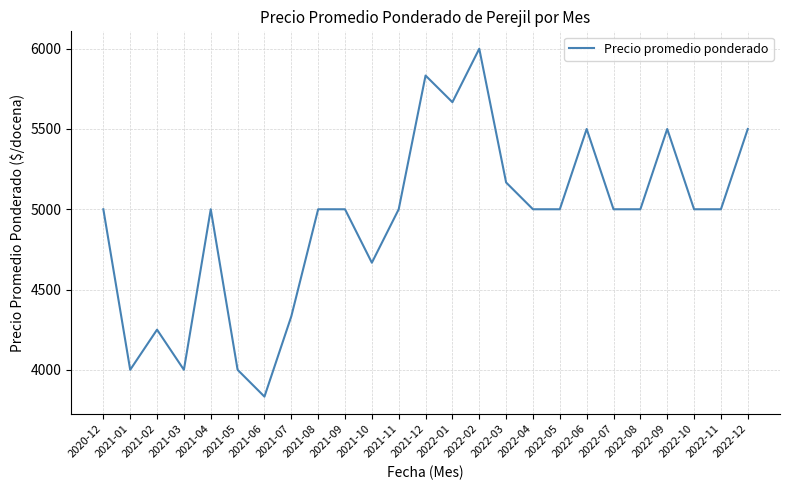

Which label corresponds to the largest value in the chart?

2022-02